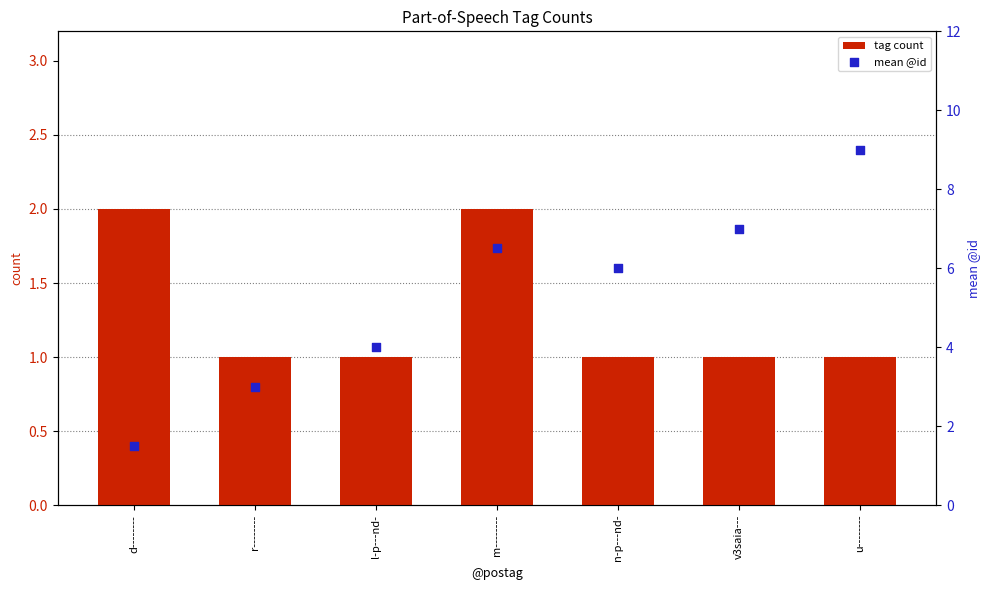

Is the value of mean @id at d-------- greater than the value of tag count at v3saia---?

Yes